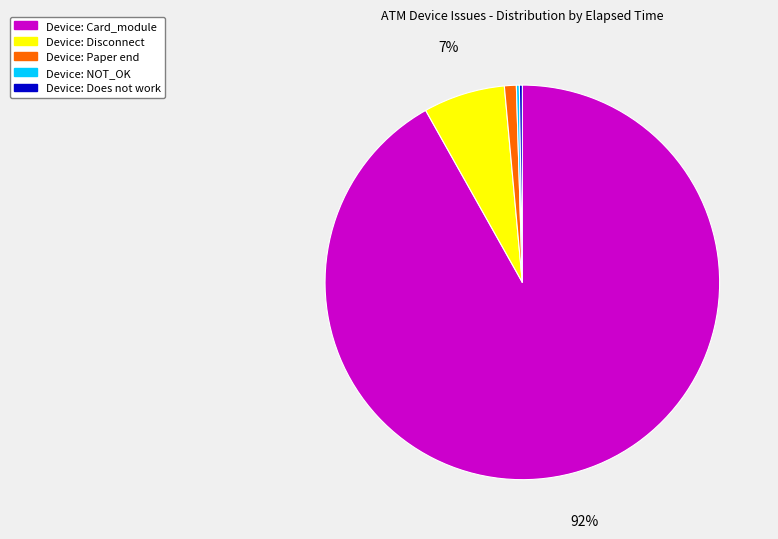

To the nearest percent, what is the difference between the largest and smallest slice percentages?

92%